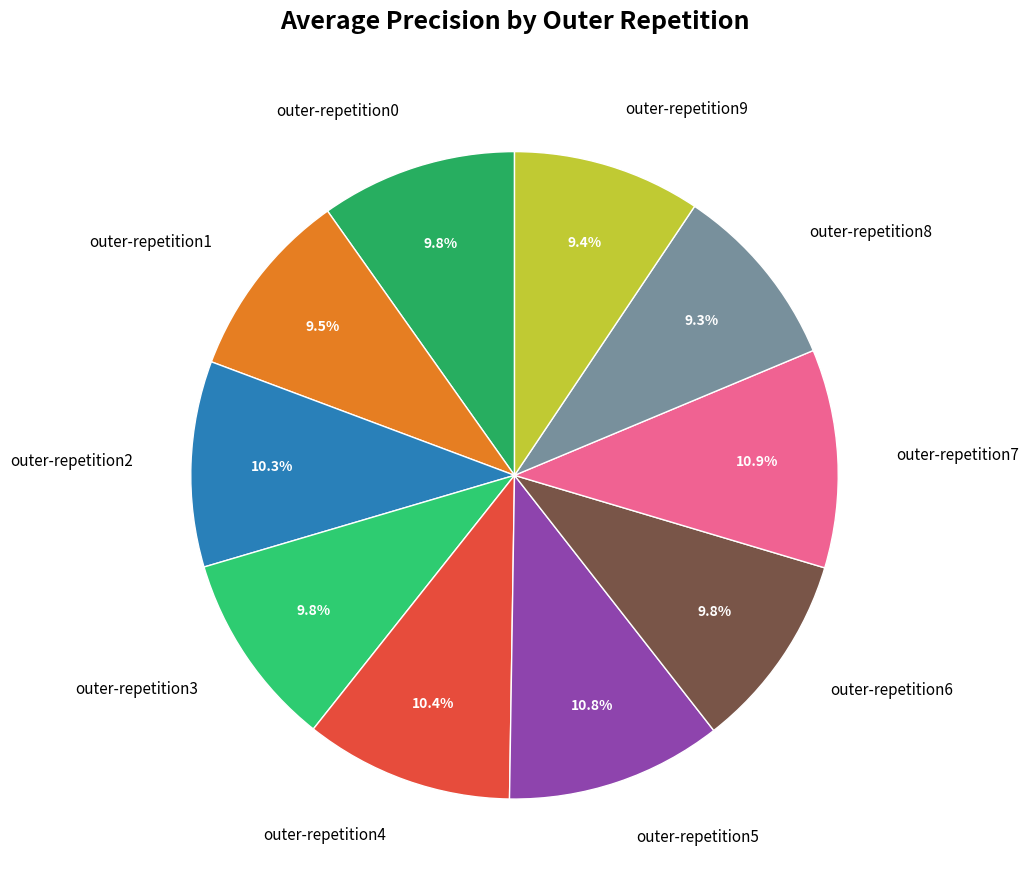

Is there any slice that represents more than half of the pie?

No